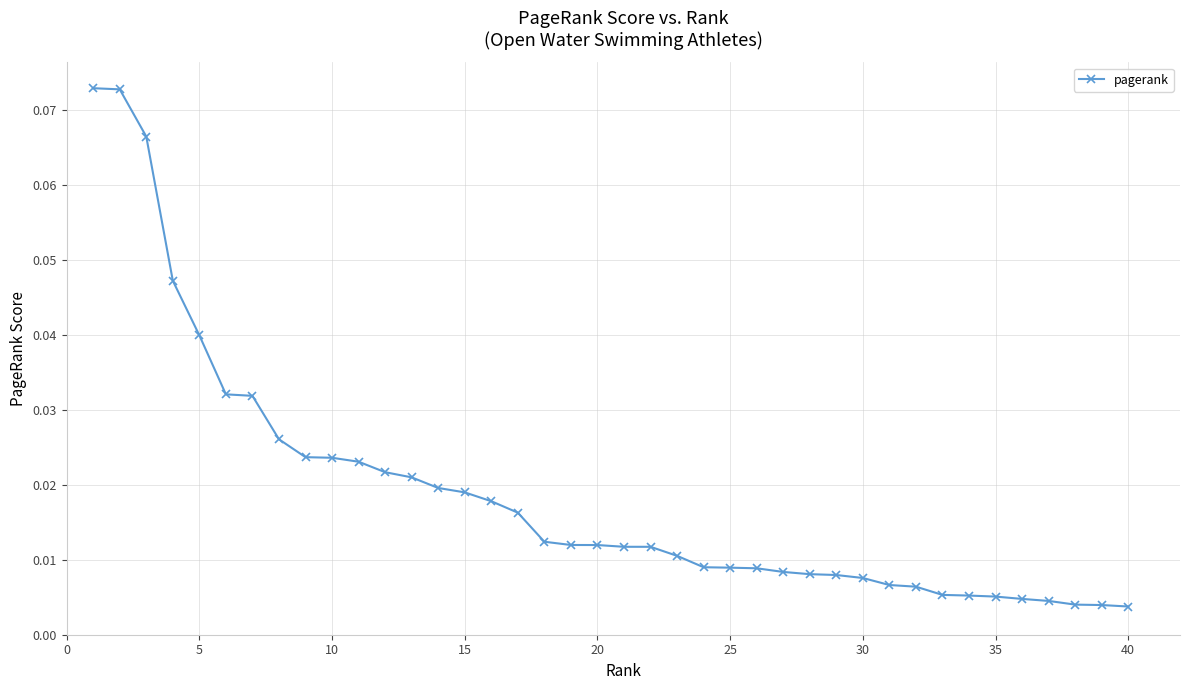

What is the sum of all values?

0.8